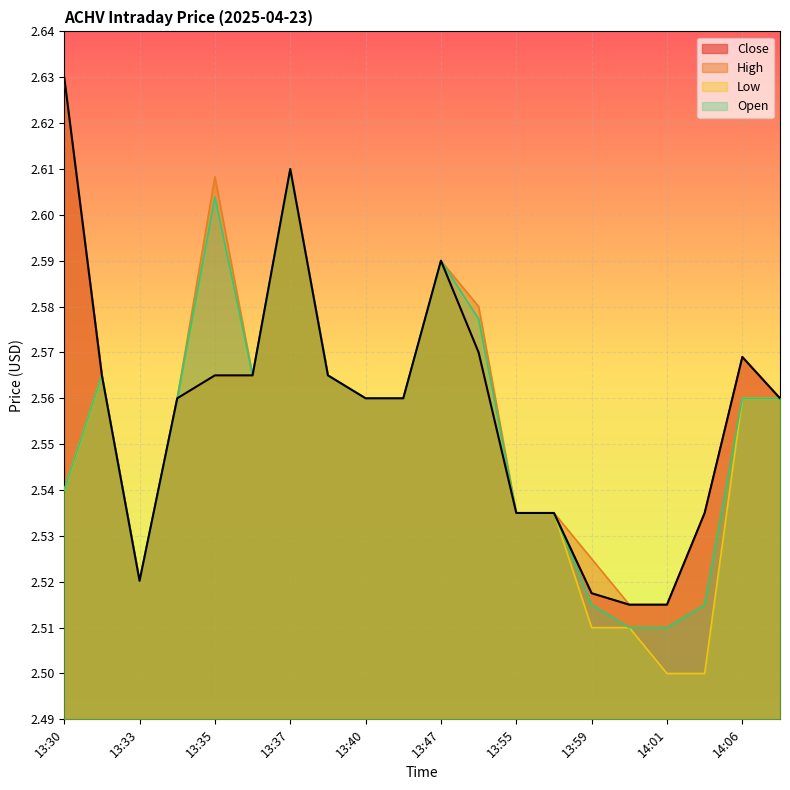

List the labels in order of High value, largest first.

13:30, 13:37, 13:35, 13:47, 13:51, 14:06, 13:31, 13:36, 13:38, 13:34, 13:40, 13:41, 14:07, 13:55, 13:57, 14:03, 13:59, 13:33, 14:00, 14:01